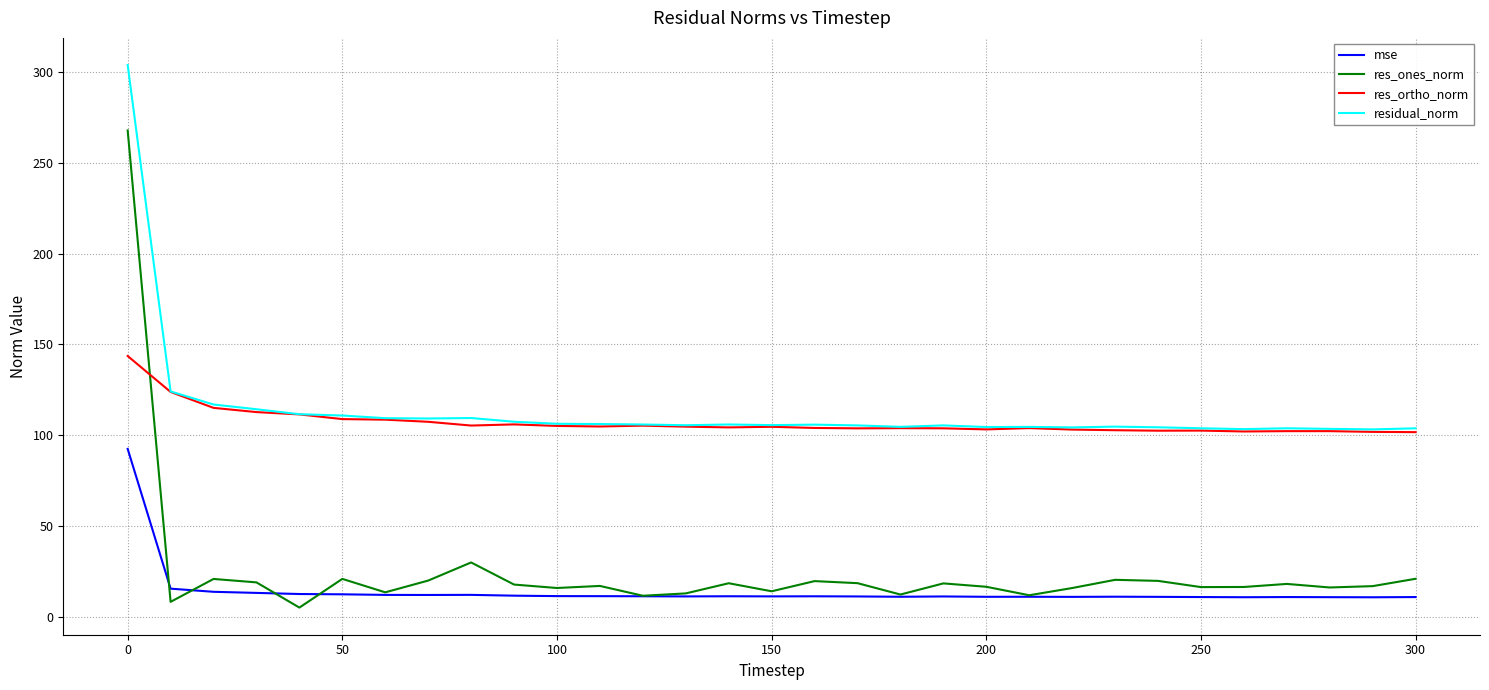

List the series in order of their peak value, highest first.

residual_norm, res_ones_norm, res_ortho_norm, mse